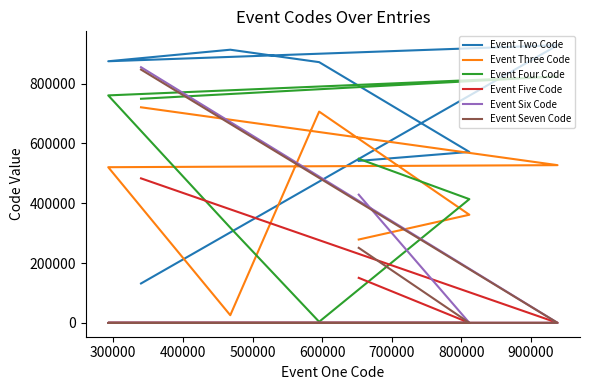

Which series has the largest range (max minus min)?

Event Six Code